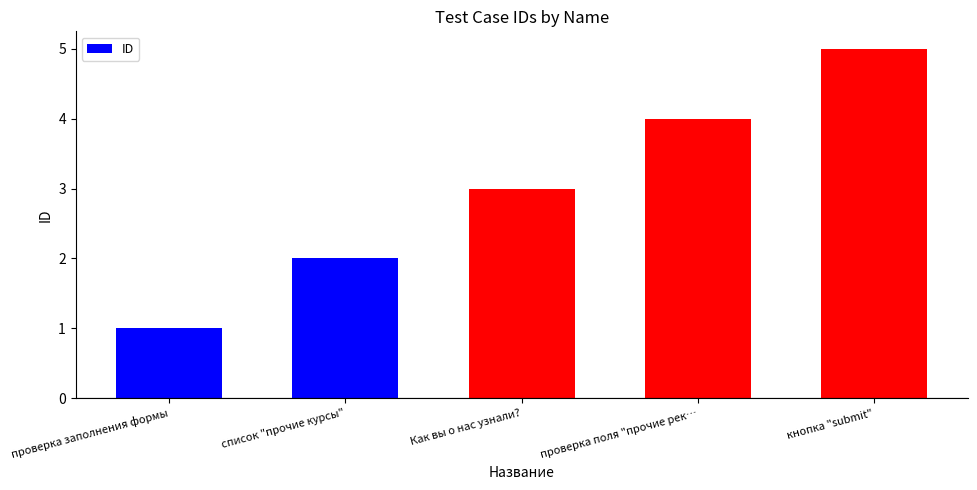

What is the label of the 3rd bar from the right?

Как вы о нас узнали?